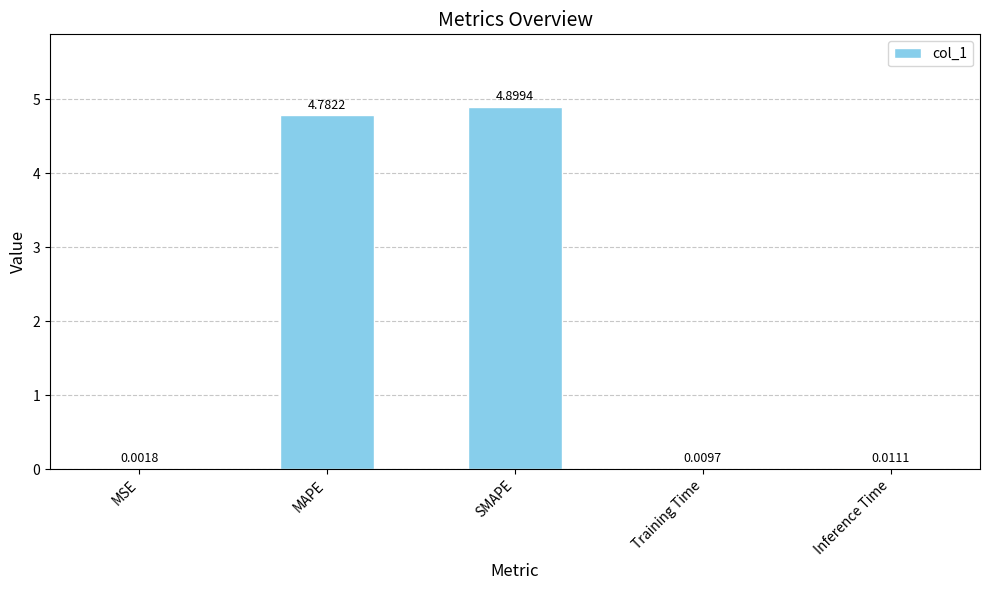

Which has a higher value, Inference Time or SMAPE?

SMAPE